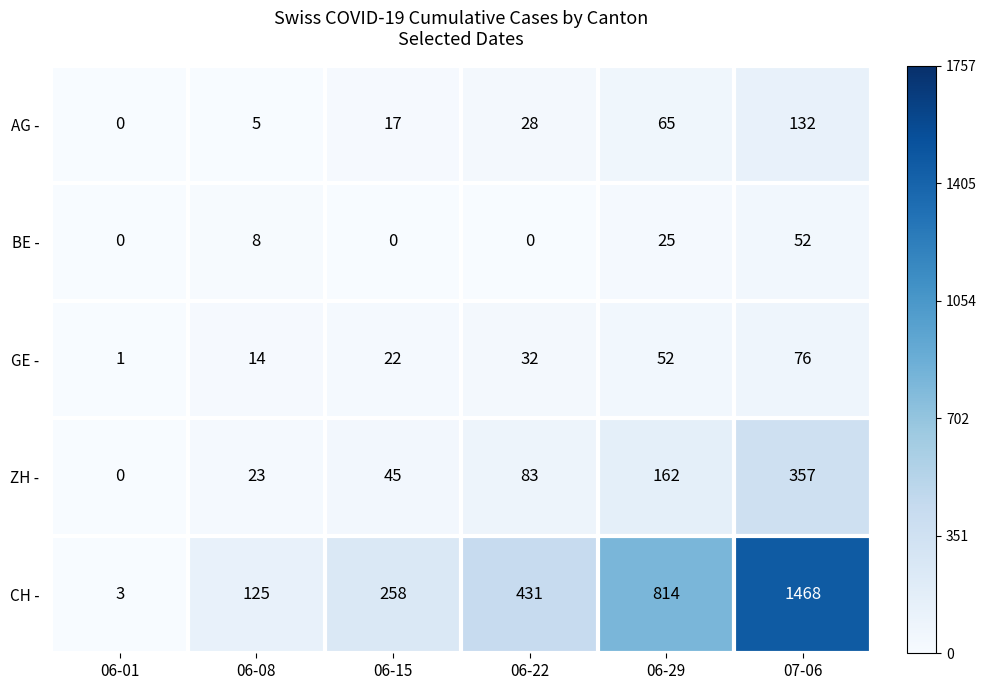

What is the difference between the maximum and minimum values in the CH - series?

1465